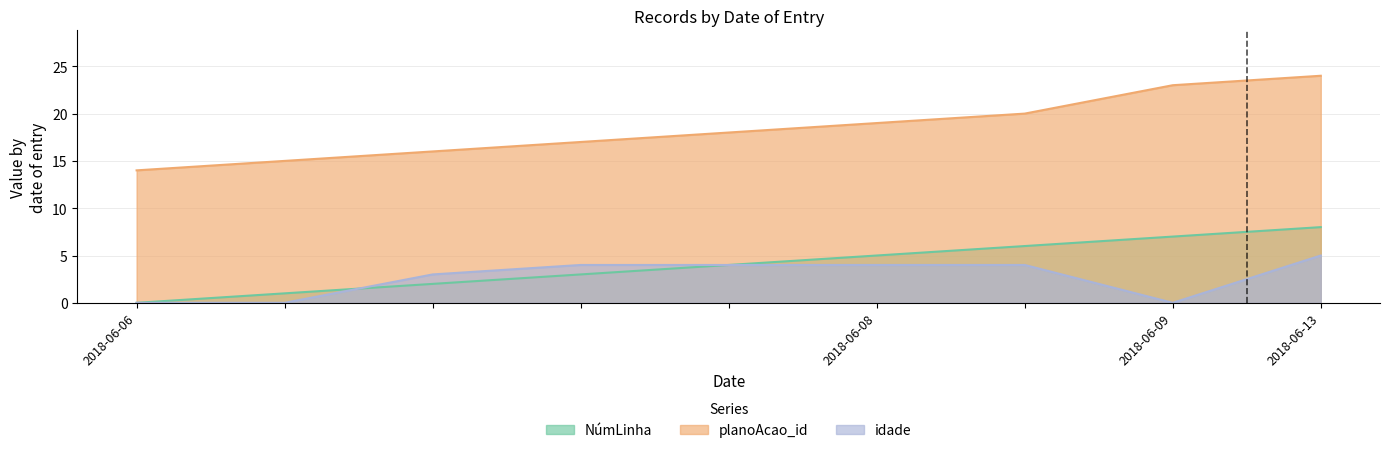

How many NúmLinha values are between 2 and 6?

5